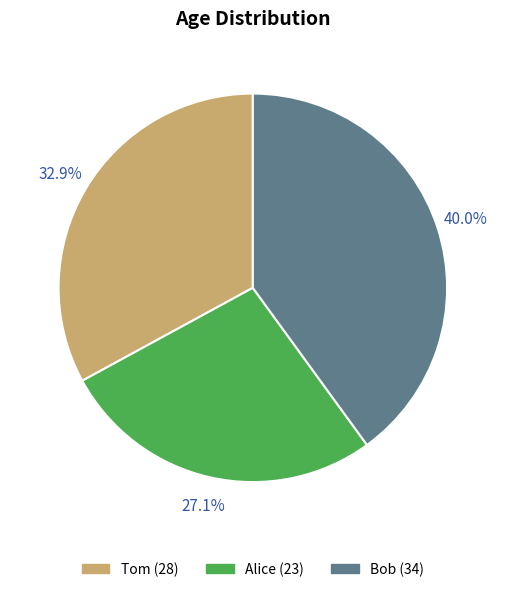

Does any single category account for the majority?

No